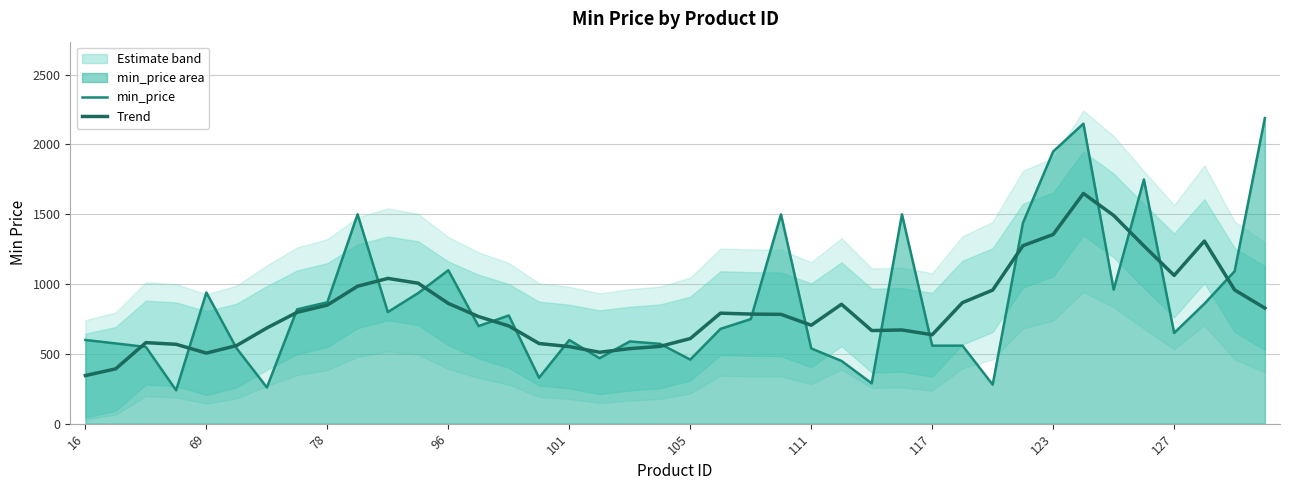

List the series in order of their overall mean, highest first.

min_price, Trend